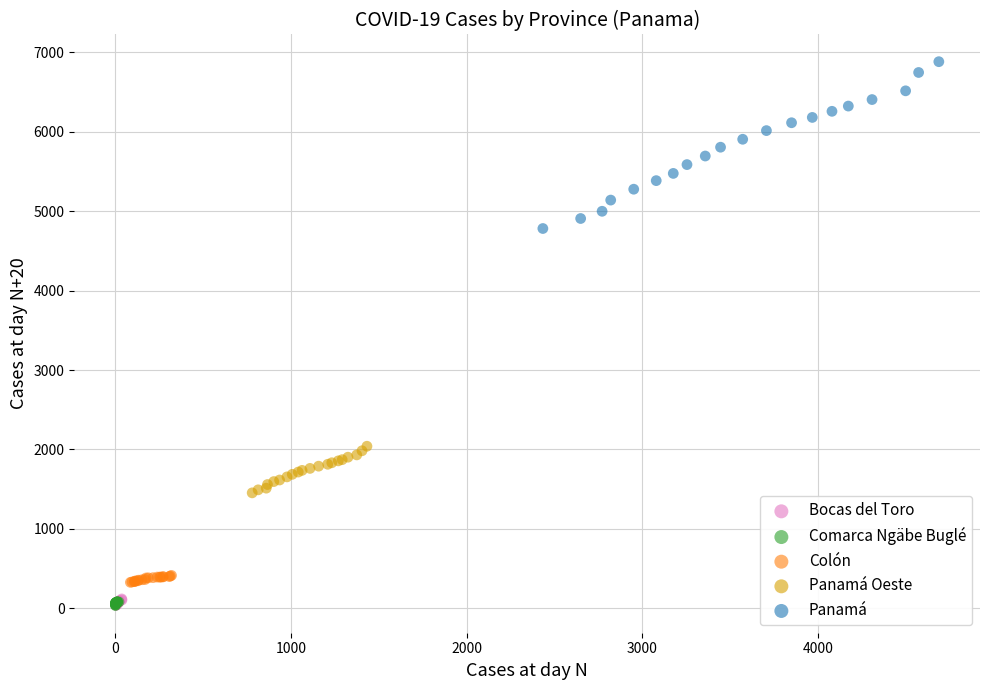

Which series reaches the maximum Y coordinate?

Panamá